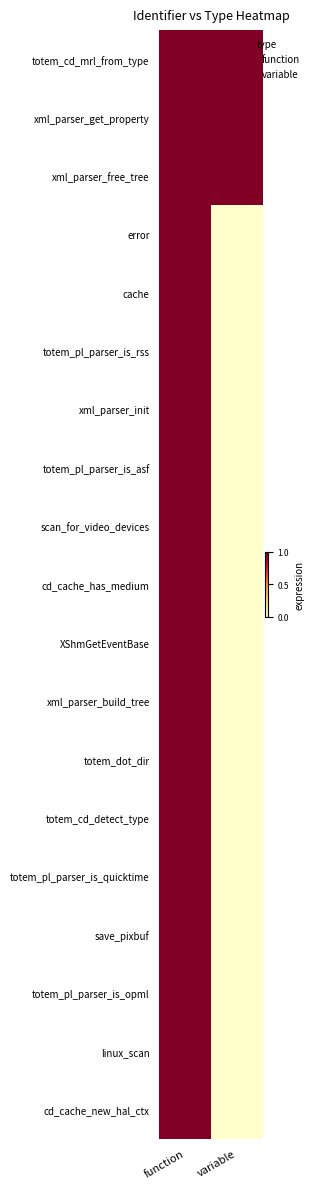

Which has a higher value, function or variable?

function